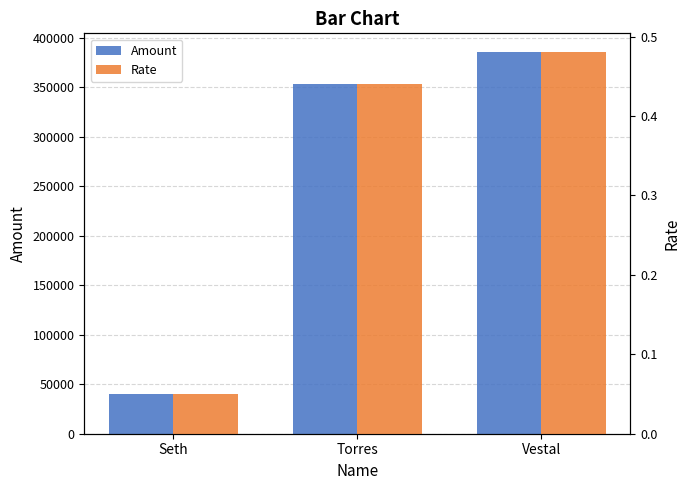

The value of Amount at Torres is 212164.1. True or false?

False